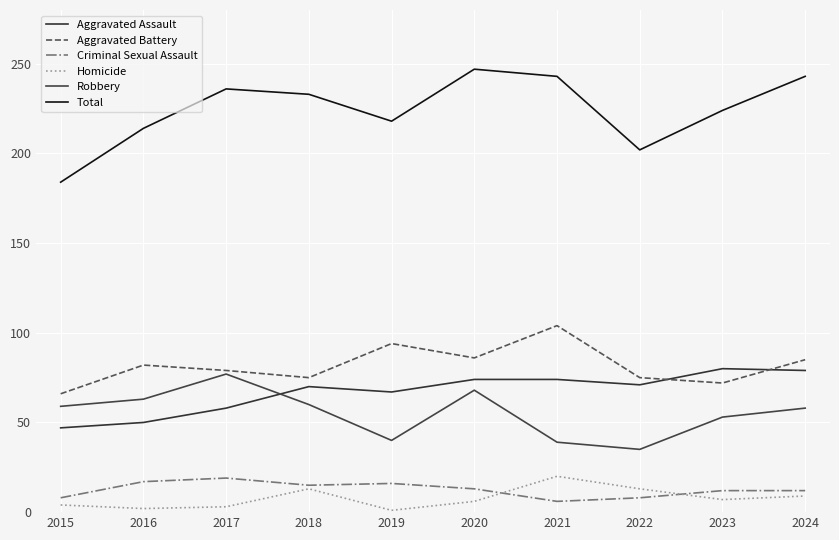

Which series has the largest total across all categories?

Total